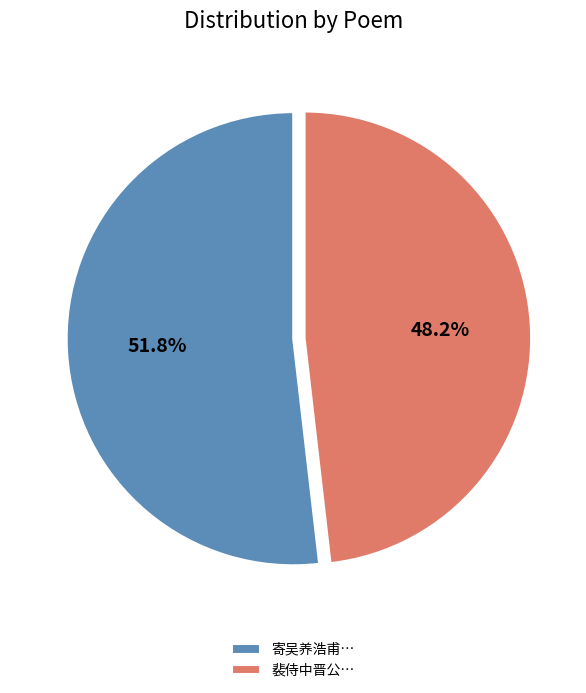

Count the number of slices in the pie.

2